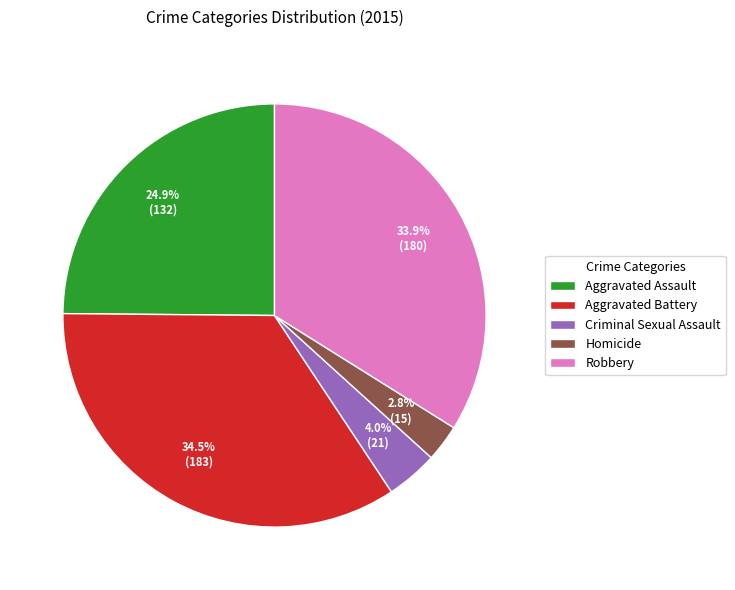

Which category has the biggest portion of the pie?

Aggravated Battery